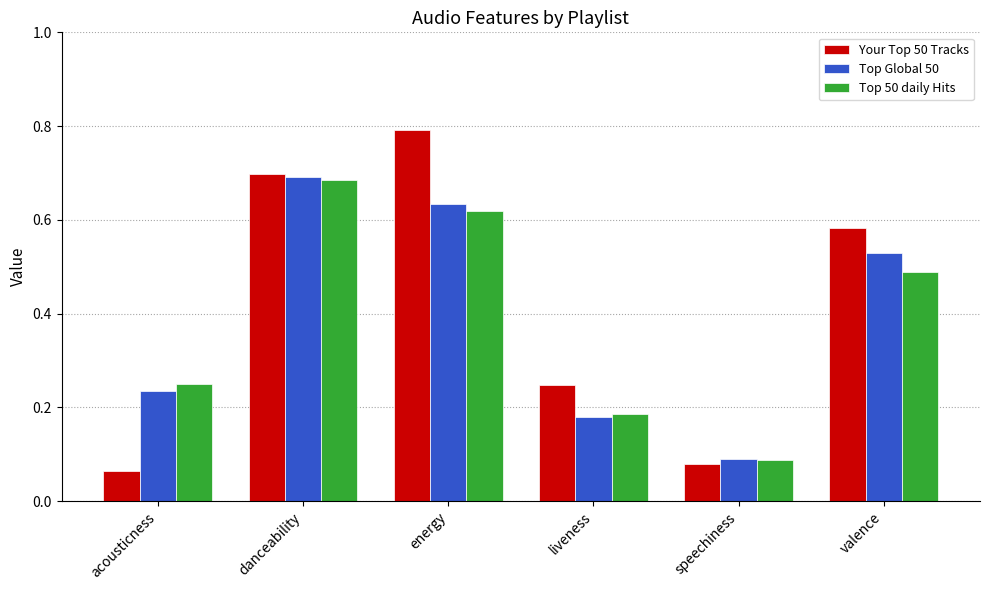

Are the bars grouped side by side (vs. stacked)?

Yes